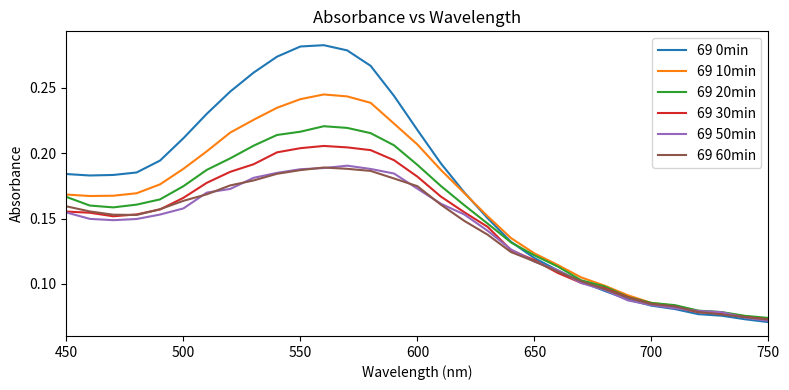

What is the lowest value of the 69 10min series?

0.1